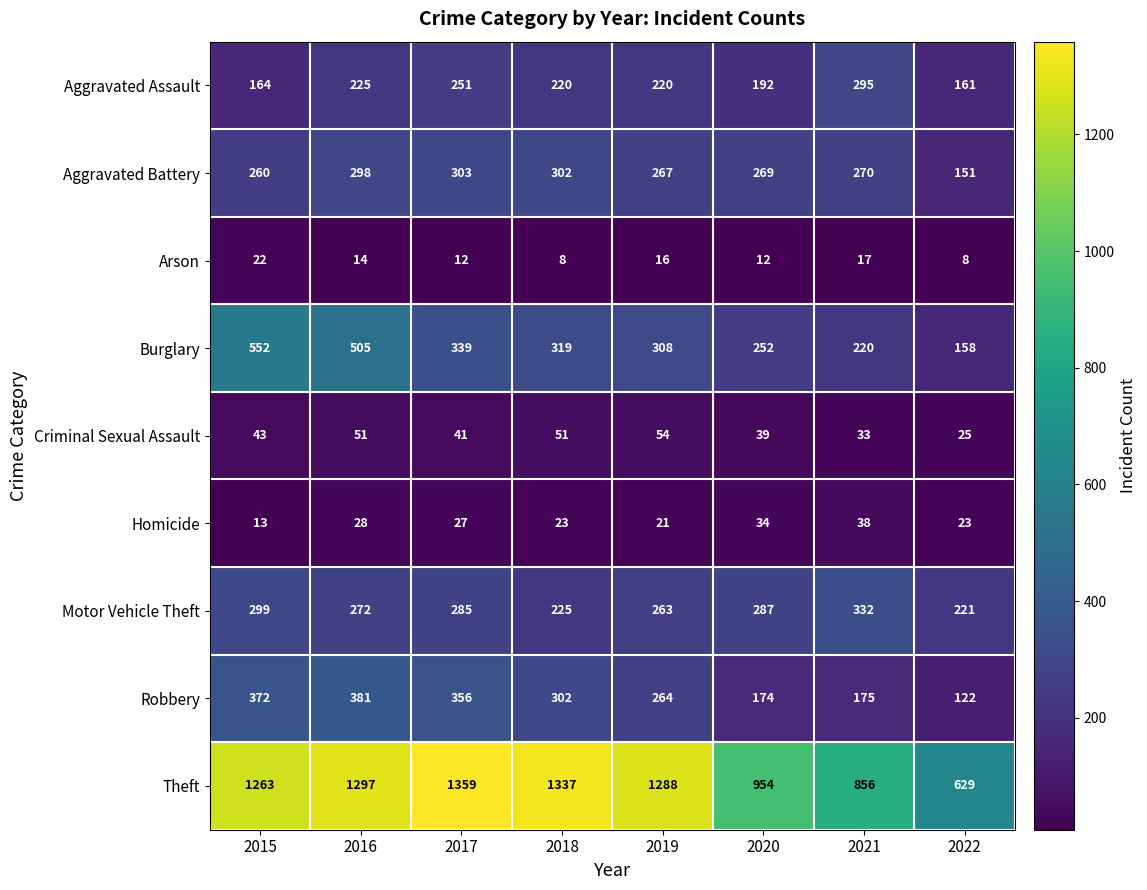

What is the sum of the Aggravated Assault values at 2022 and 2018?

381